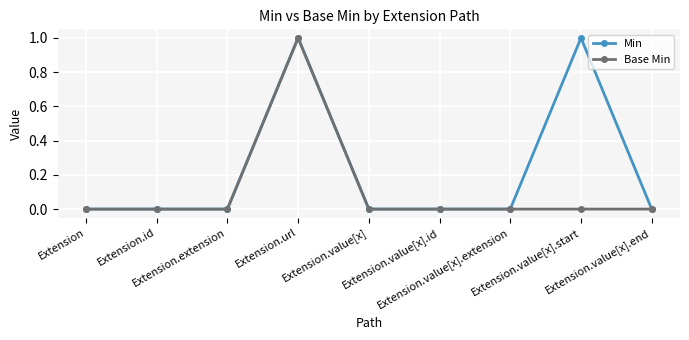

What is the value of the Base Min point at the 4th from the left?

1